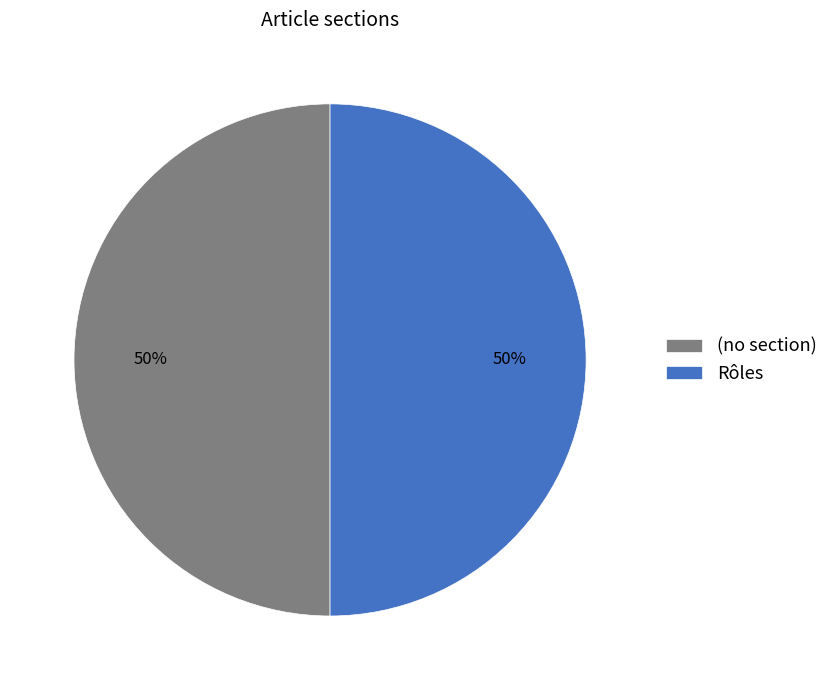

To the nearest percent, what is the combined percentage of (no section) and Rôles?

100%